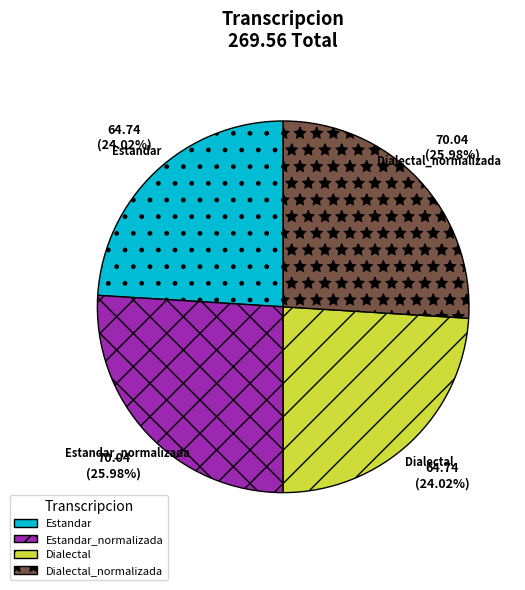

Which has a higher value, Dialectal_normalizada or Estandar?

Dialectal_normalizada